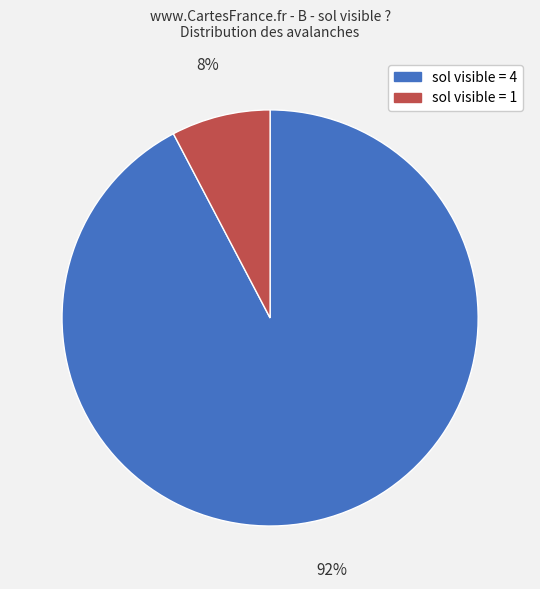

To the nearest percent, what is the average slice percentage?

50%